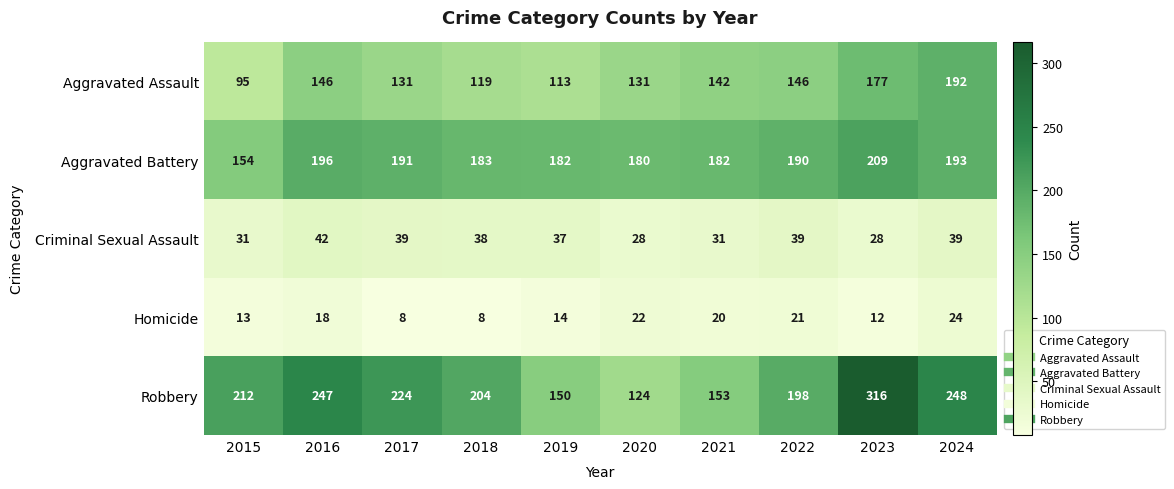

At which label does Aggravated Battery reach its peak?

2023